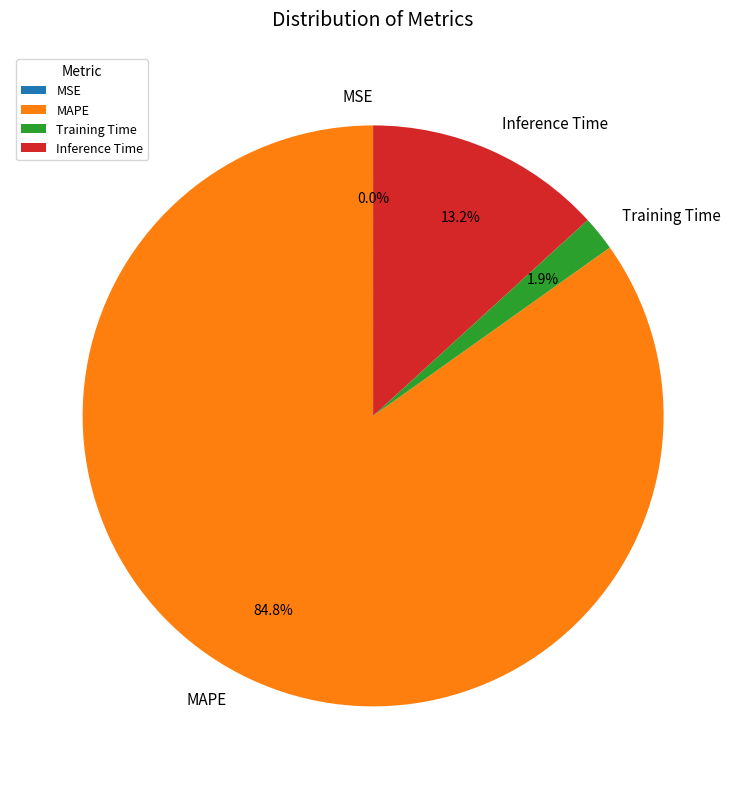

Is MAPE the majority of the pie?

Yes